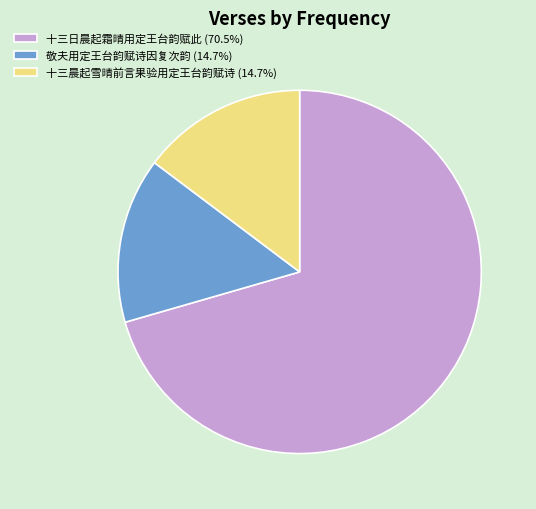

Combined, do 十三日晨起霜晴用定王台韵赋此 (70.5%) and 十三晨起雪晴前言果验用定王台韵赋诗 (14.7%) account for over 50%?

Yes